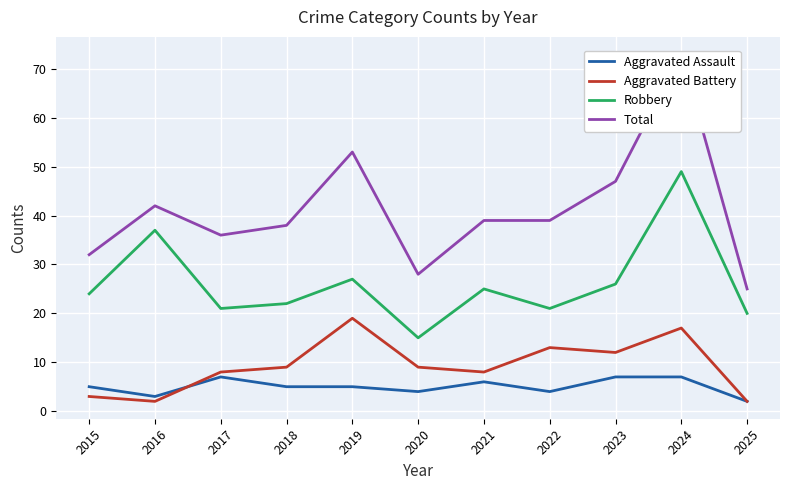

At which category does Total reach its first local valley?

2017